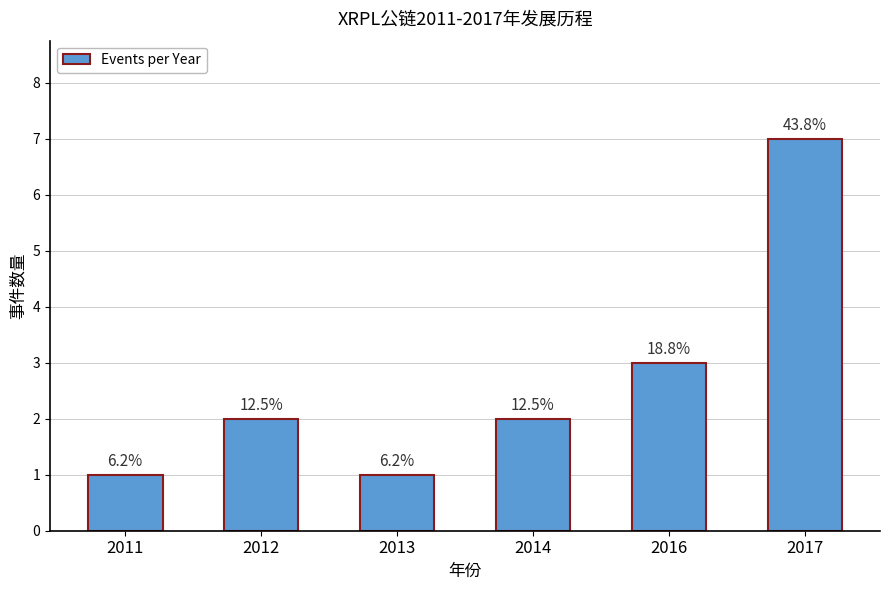

What is the ratio of the value at 2017 to the value at 2016?

2.3